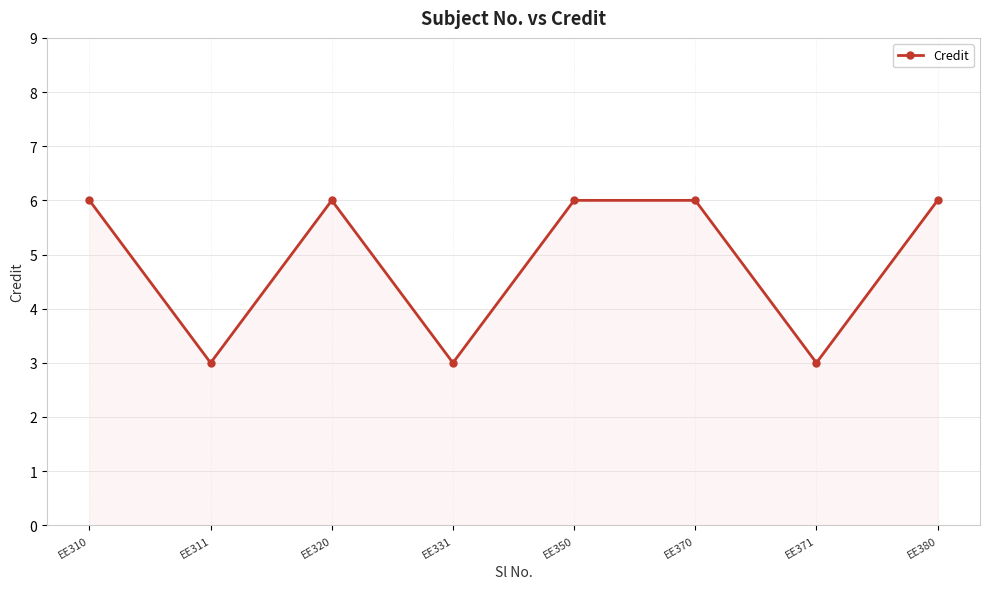

What is the smallest value displayed?

3